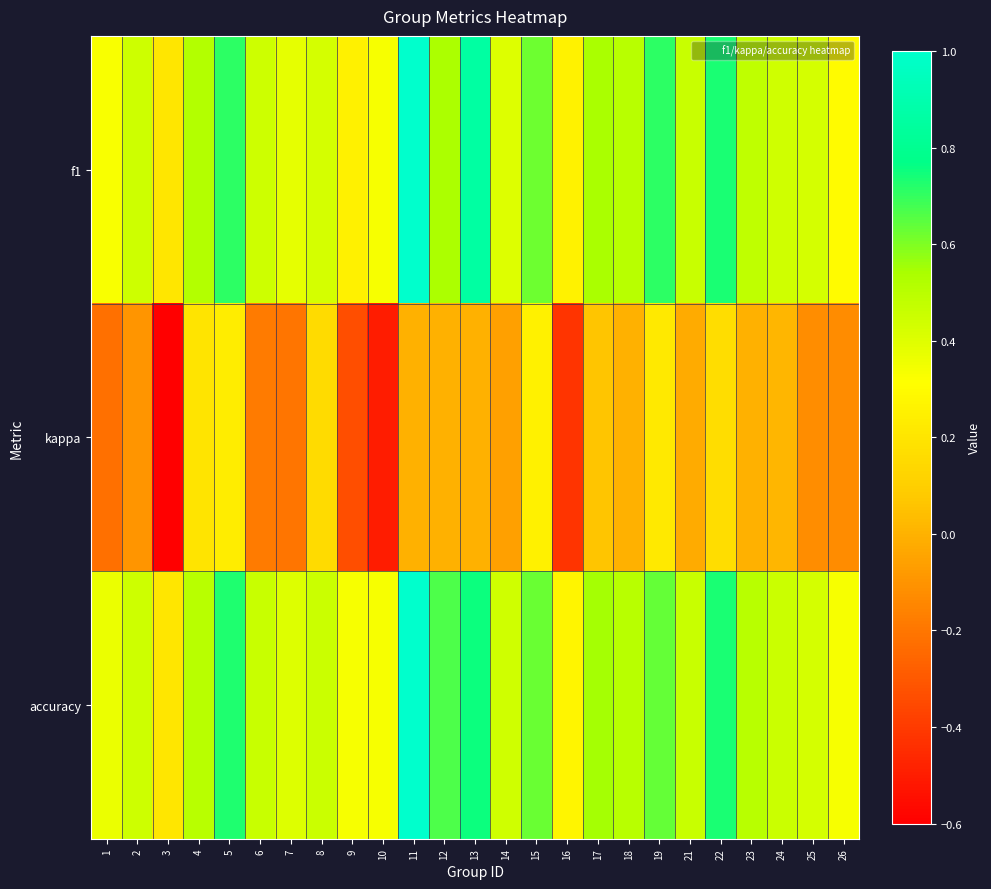

Count the number of categories in the chart.

25